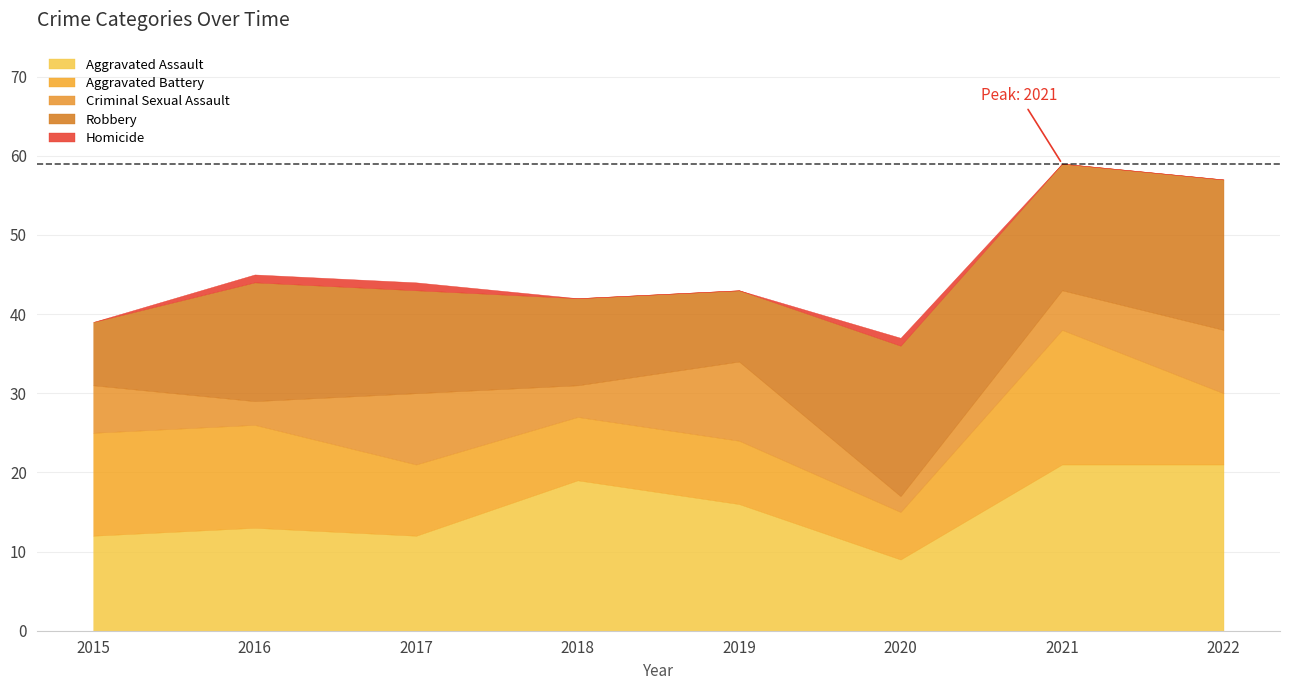

Reading right to left, extract all data points from this chart.

Aggravated Assault: 21	21	9	16	19	12	13	12
Aggravated Battery: 9	17	6	8	8	9	13	13
Criminal Sexual Assault: 8	5	2	10	4	9	3	6
Homicide: 0	0	1	0	0	1	1	0
Robbery: 19	16	19	9	11	13	15	8